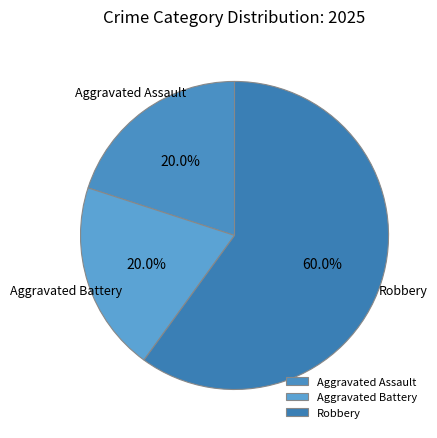

True or false: Robbery accounts for 60% of the total.

True